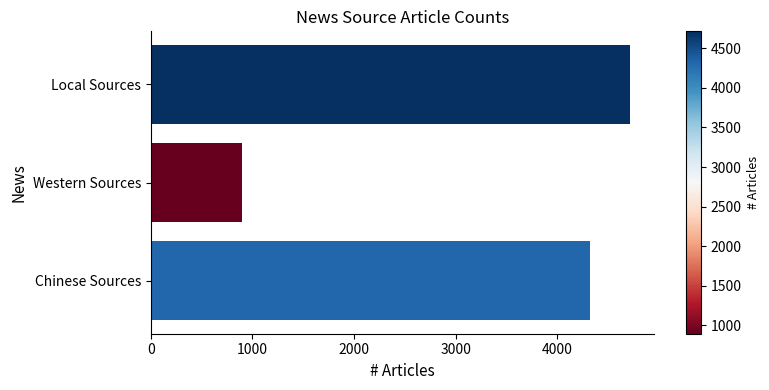

True or false: the data shows 1027 at Chinese Sources.

False